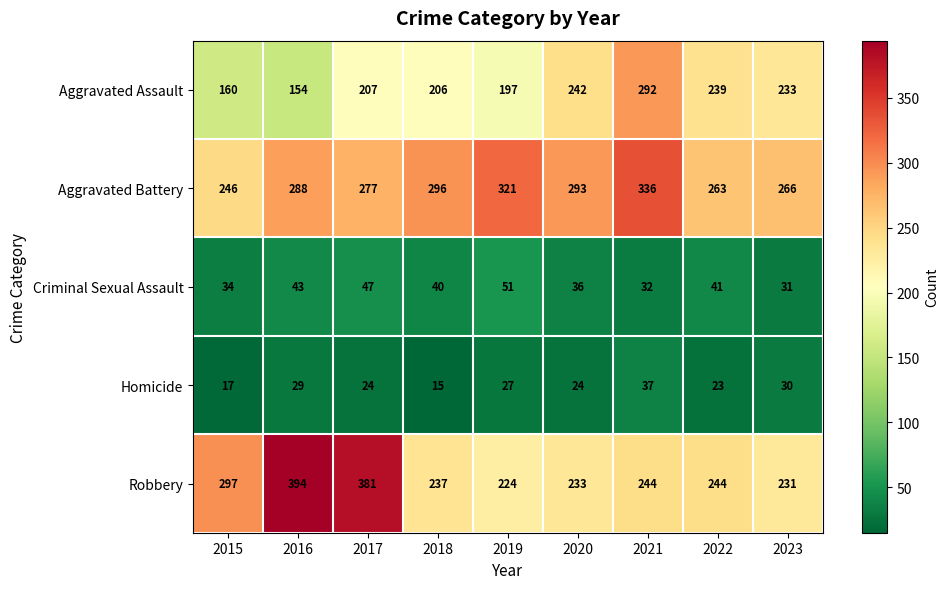

What is the approximate value of Criminal Sexual Assault at 2022, to the nearest 5?

40